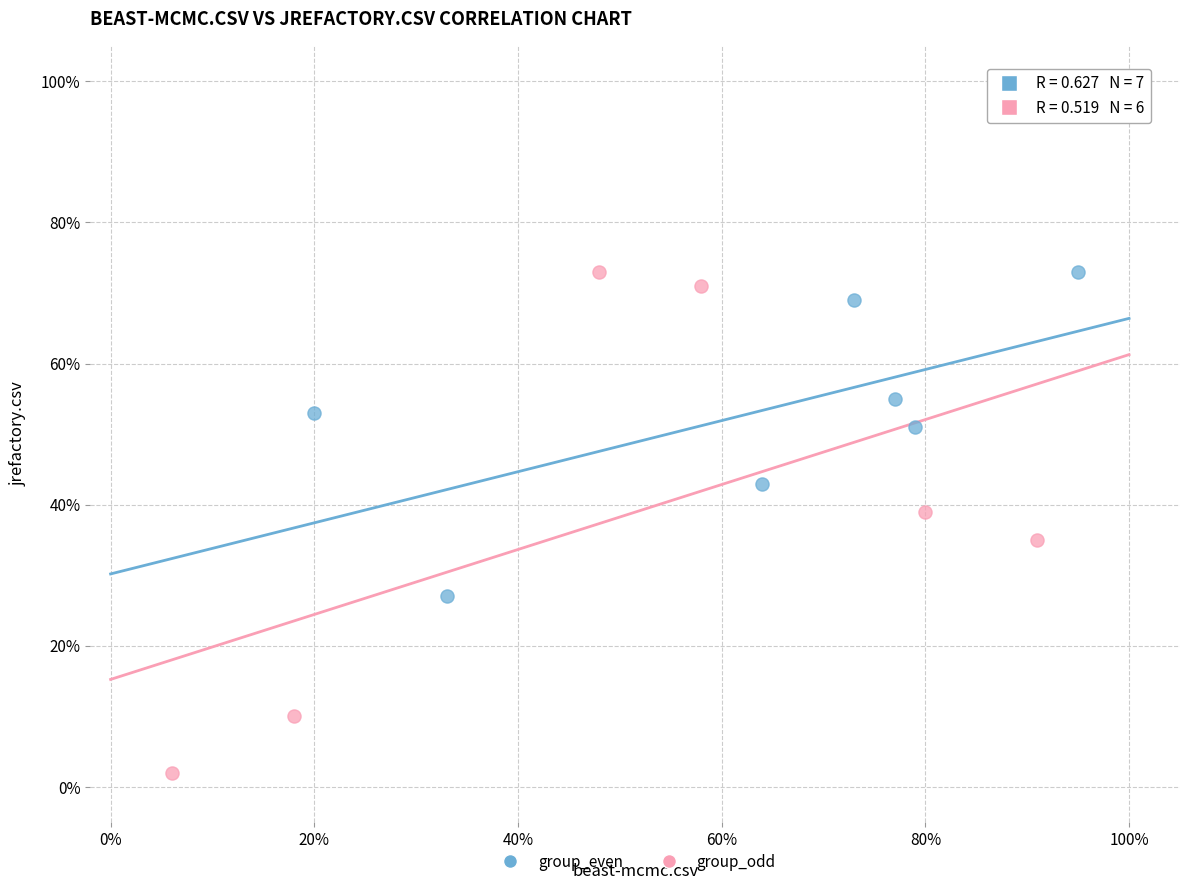

Which series reaches the minimum Y coordinate?

group_odd